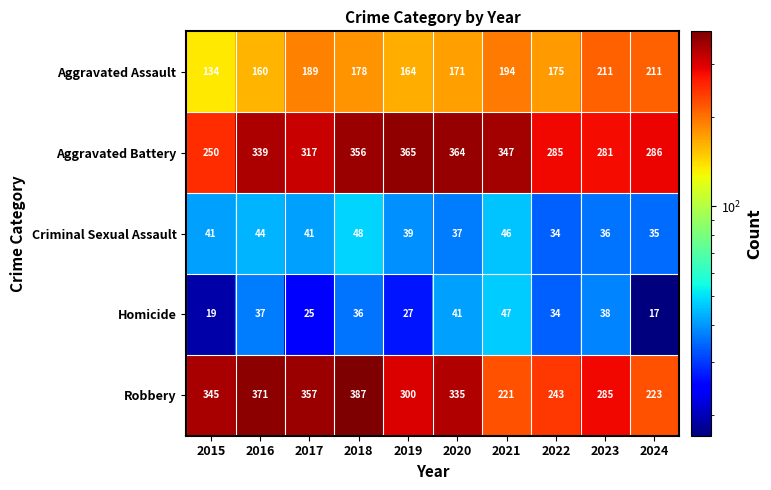

At which category does the chart reach its minimum across all series?

2024